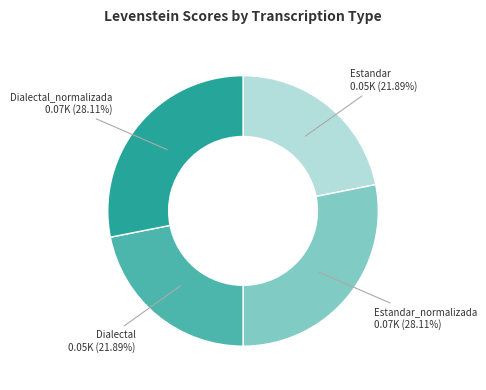

Does any single category account for the majority?

No